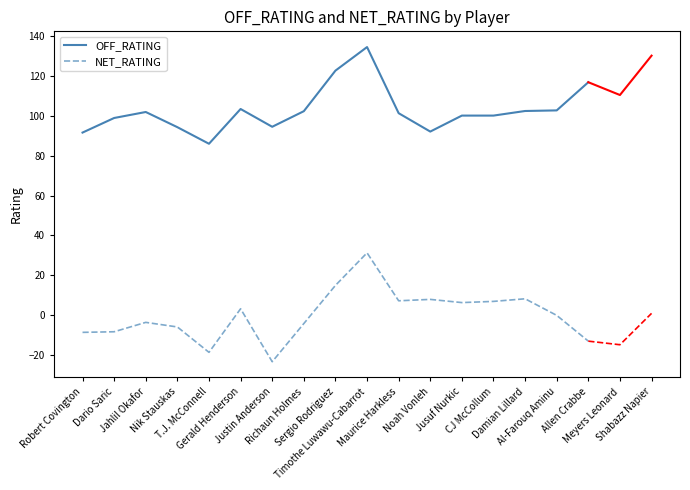

What is the total value across all series at Jahlil Okafor?

98.3